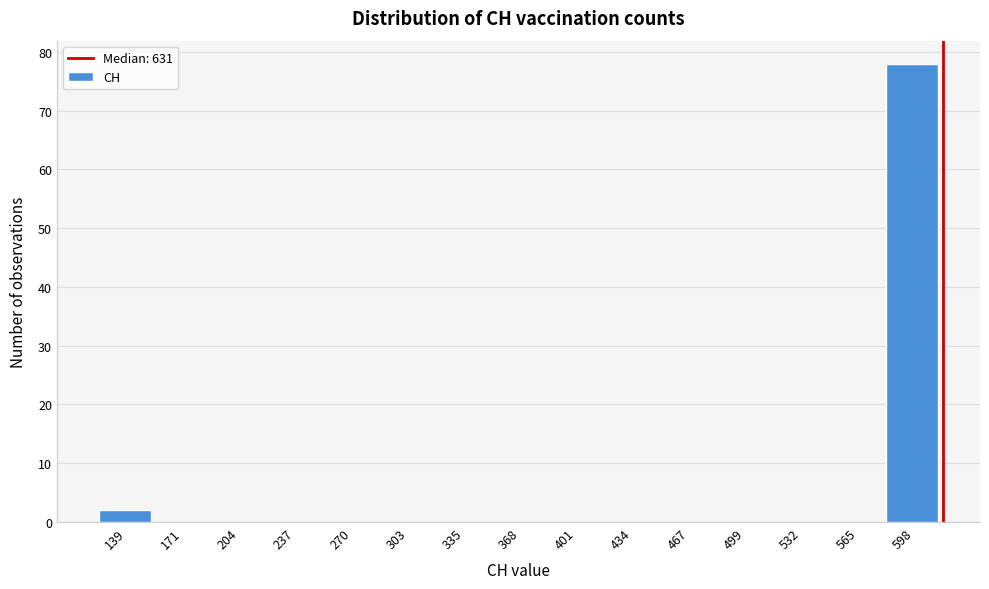

Reading left to right, list all the values displayed in this chart.

139=2	171=0	204=0	237=0	270=0	303=0	335=0	368=0	401=0	434=0	467=0	499=0	532=0	565=0	598=78